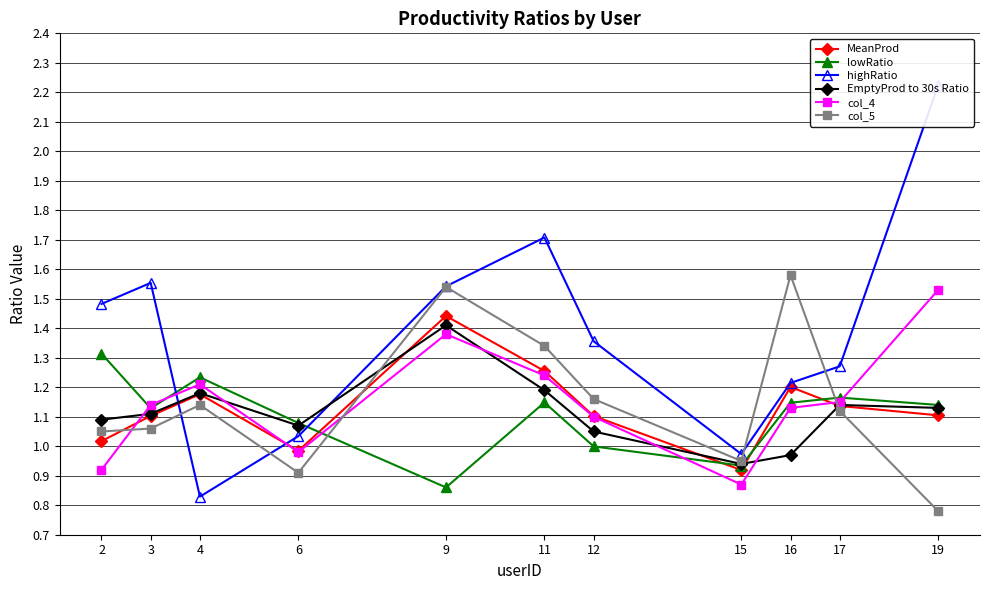

At which category is the sum across all series the highest?

9